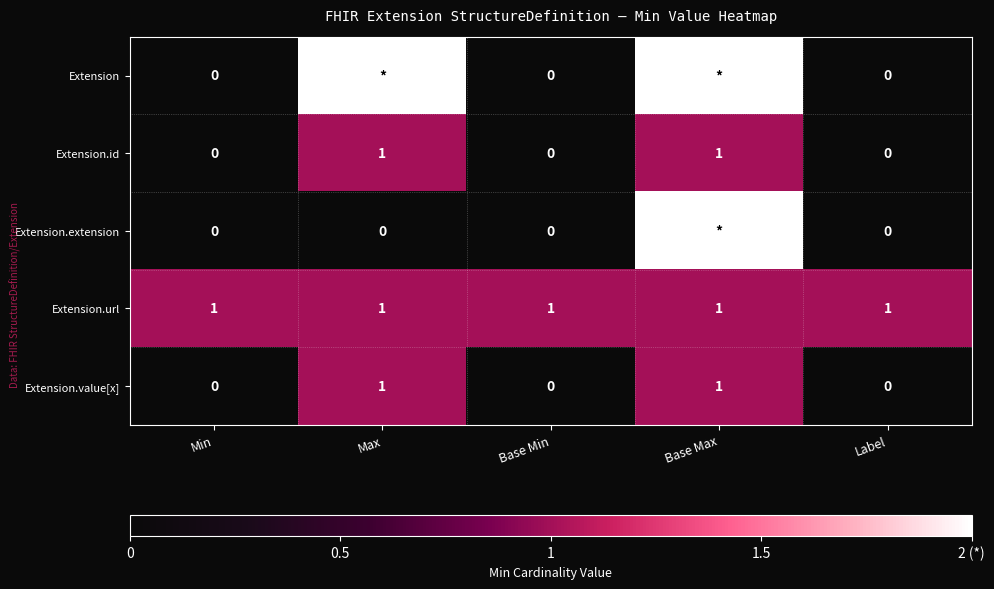

True or false: Extension.id has a value of 0 at Base Min.

True